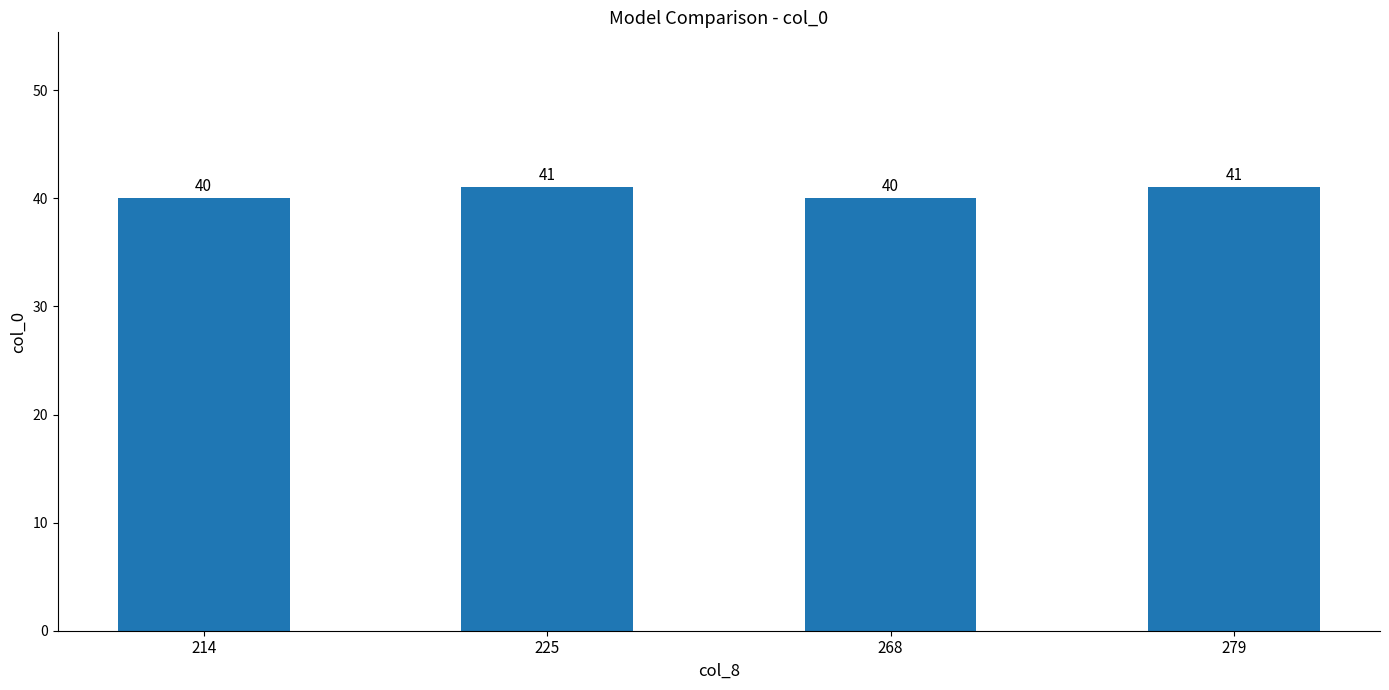

Count the number of data series in this chart.

1